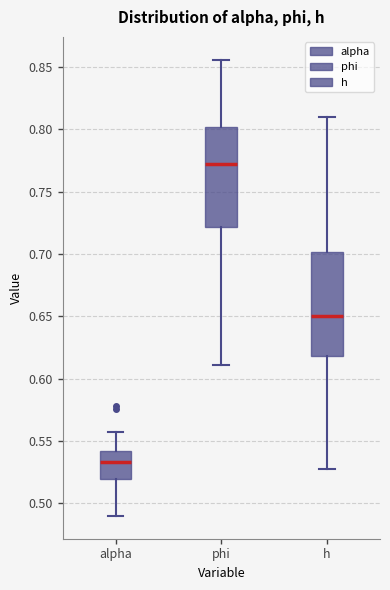

Reading left to right, read every box against the y-axis: the position of its median line, the range the box covers, and the ends of its whiskers. The values are not printed on the chart, so give them approximately, as read against the axis.

alpha: median 0.535, box 0.520 to 0.540, whiskers 0.490 to 0.555
phi: median 0.770, box 0.720 to 0.800, whiskers 0.610 to 0.855
h: median 0.650, box 0.620 to 0.700, whiskers 0.525 to 0.810